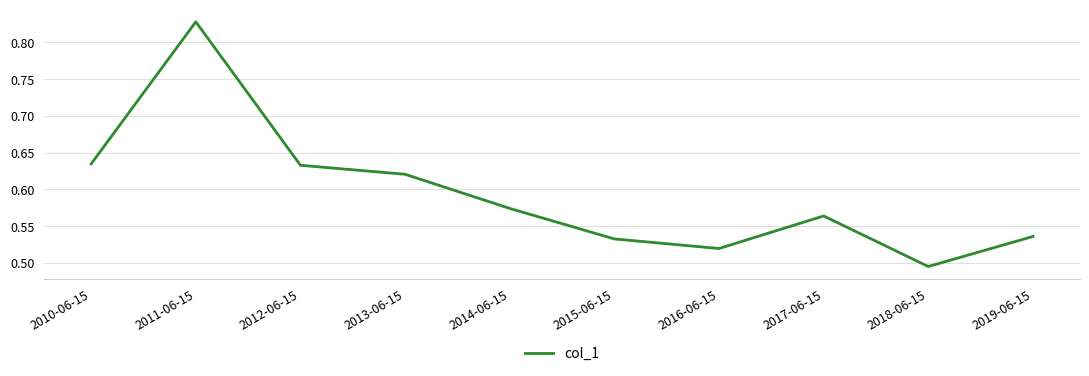

What is the difference between the maximum and minimum values?

0.3